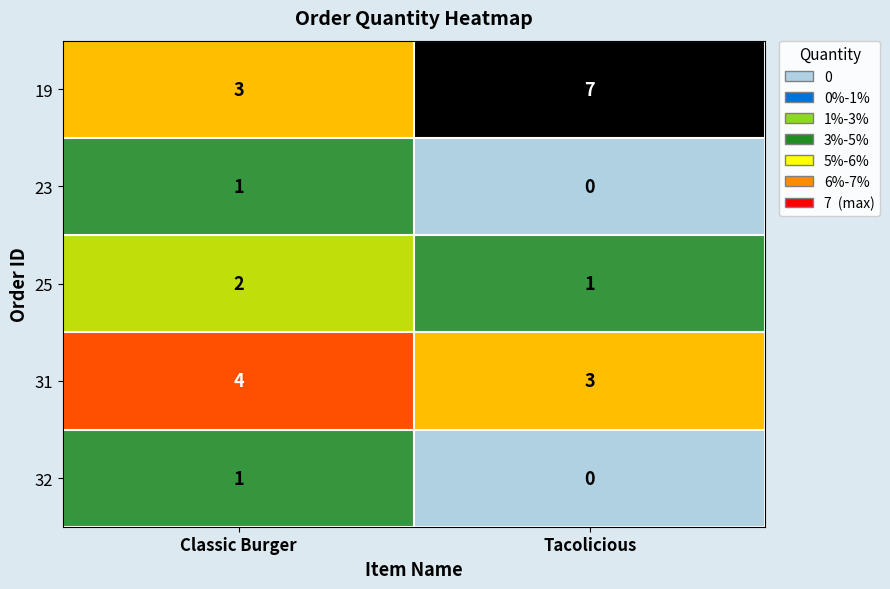

The 23 series shows 1 at Tacolicious. True or false?

False